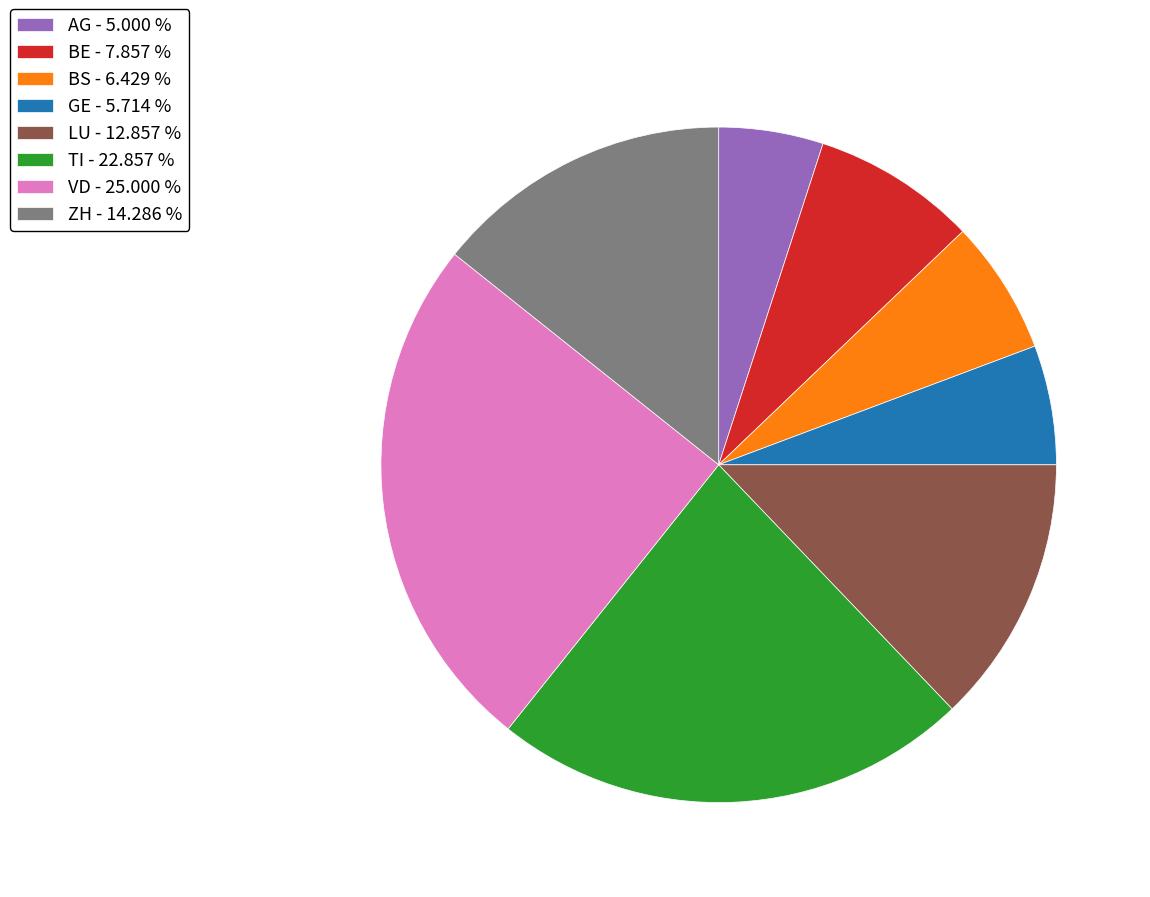

Is there any slice that represents more than half of the pie?

No